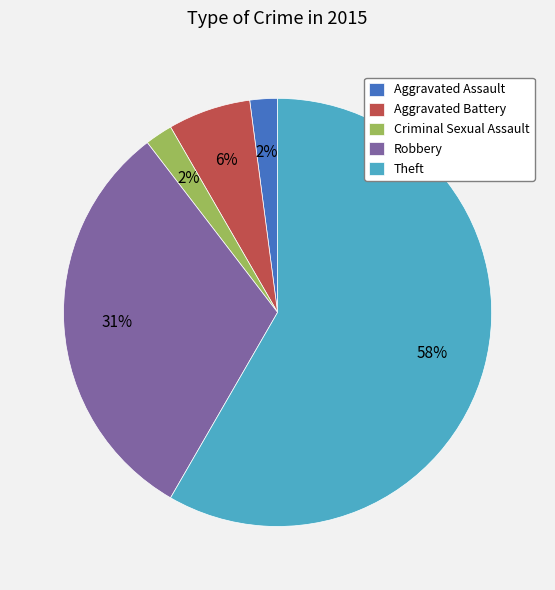

Is it true that Aggravated Assault is 2% of the pie?

True